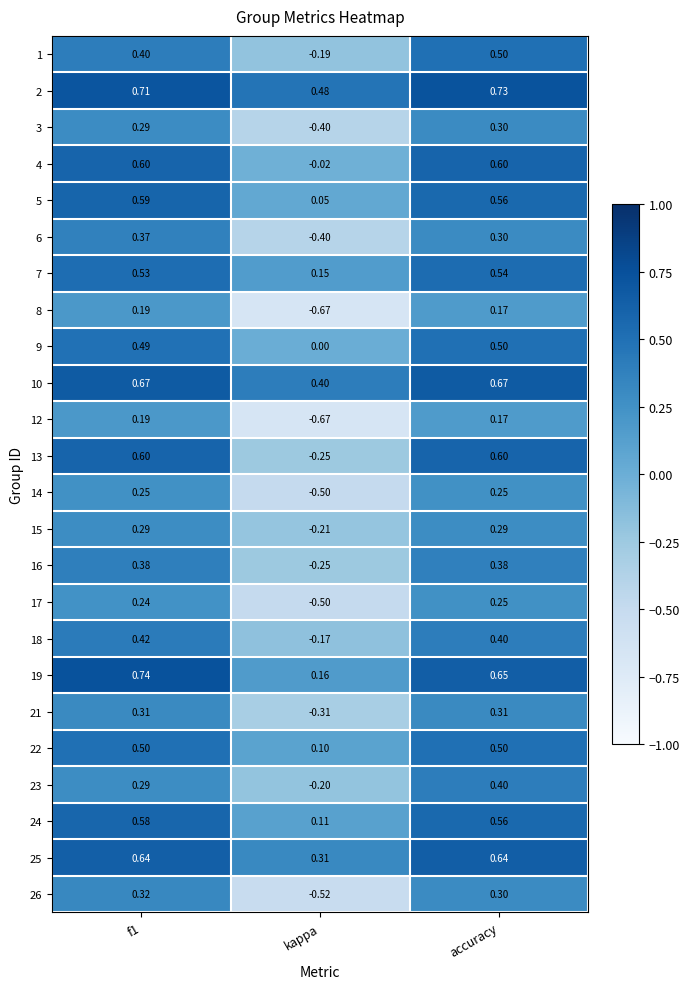

Which series has the largest total across all categories?

2